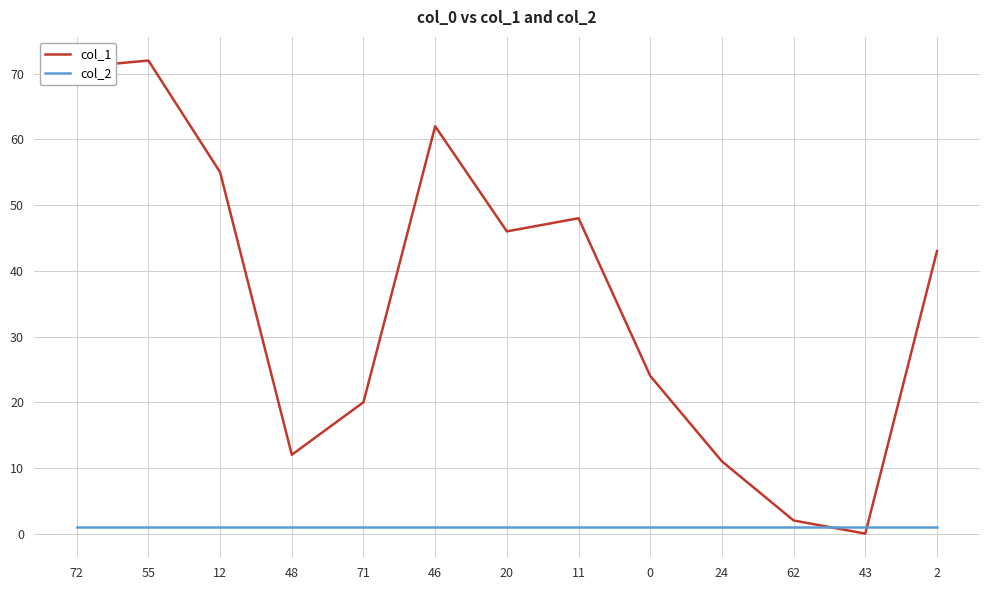

The col_2 series shows 1 at 12. True or false?

True